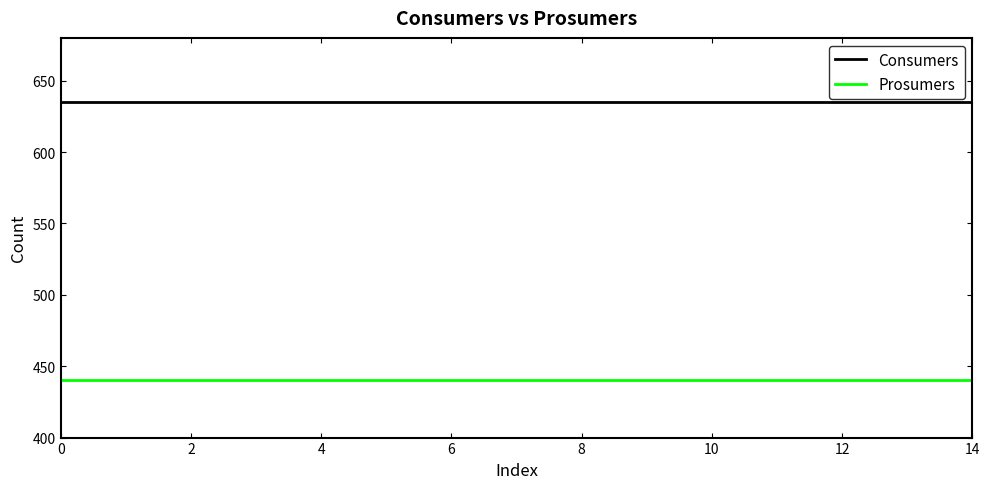

What is the maximum value shown in the chart?

635